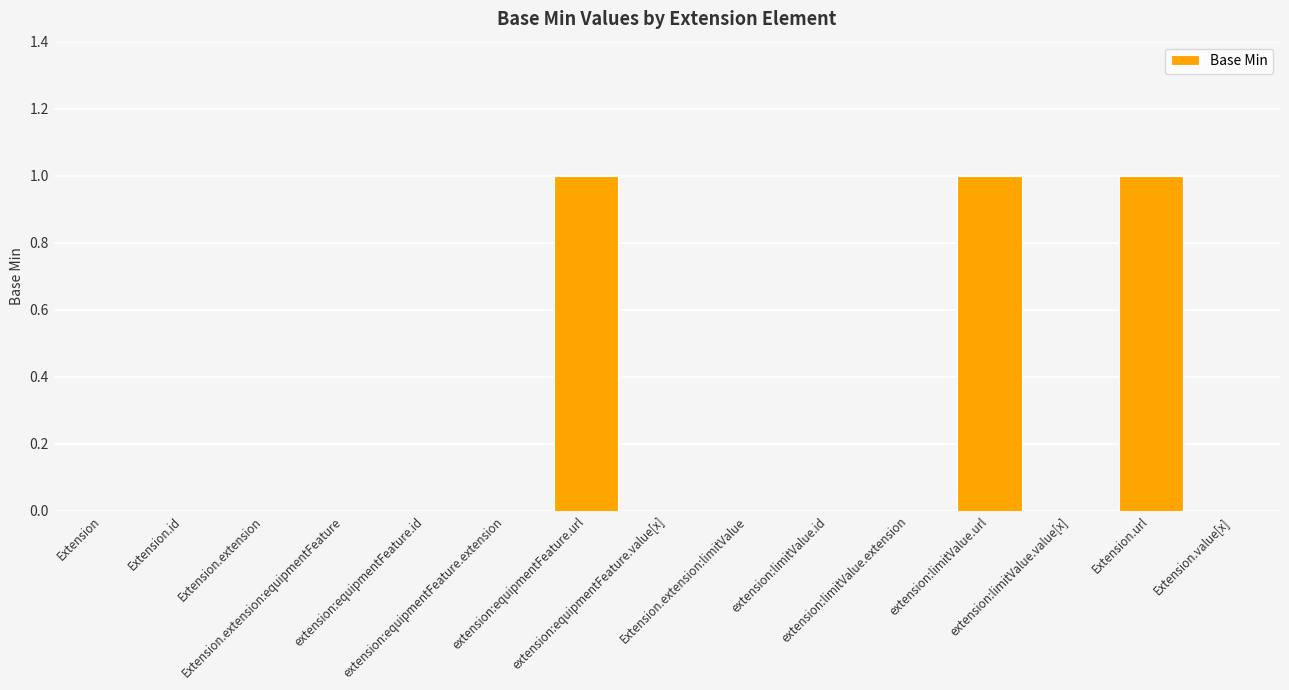

What is the sum of all values?

3